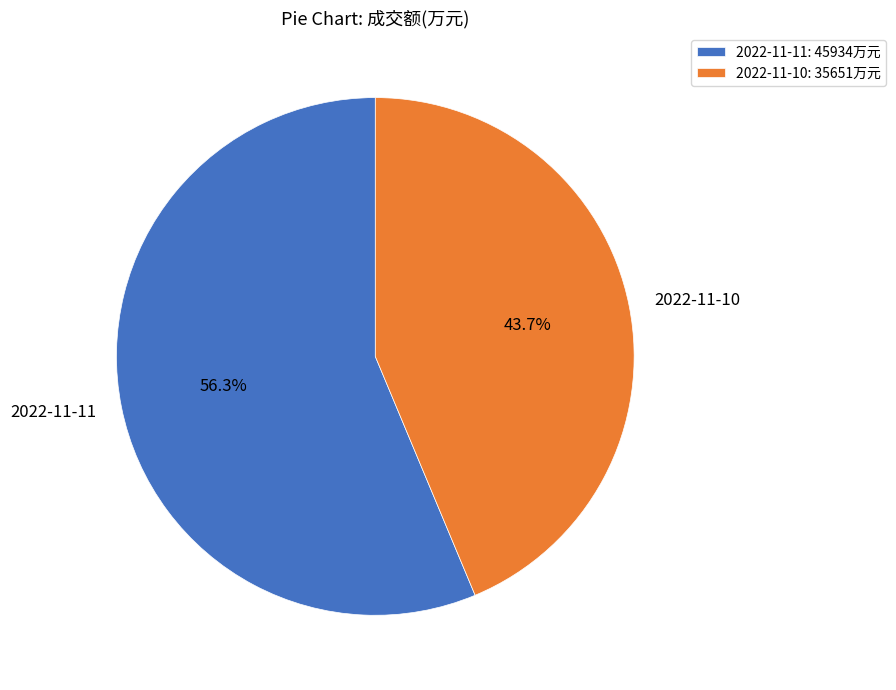

Which has a higher value, 2022-11-11 or 2022-11-10?

2022-11-11